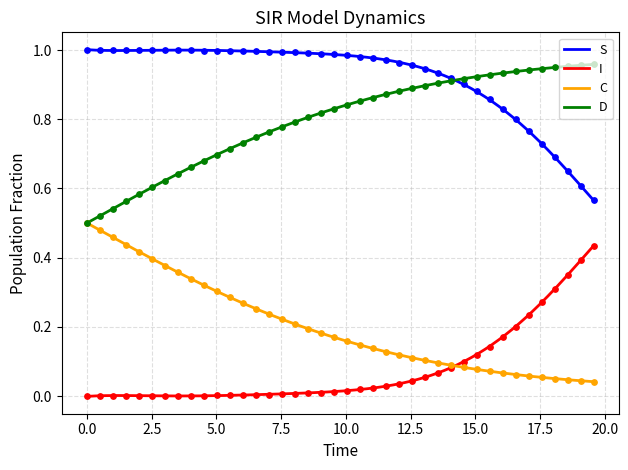

Which series has the widest spread of Y values?

D